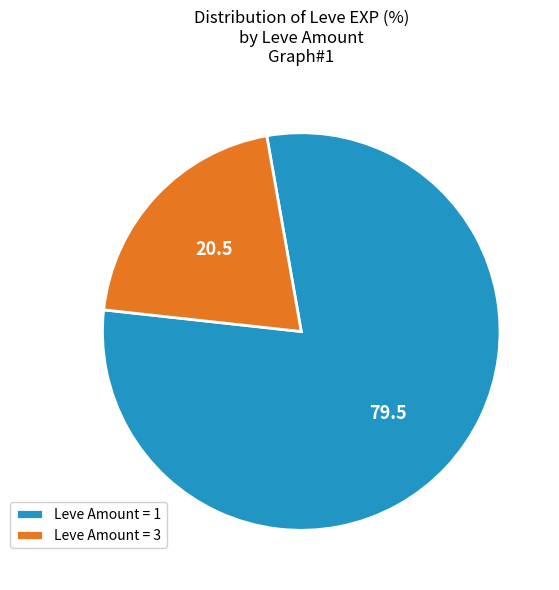

Rank the categories by value from highest to lowest.

Leve Amount = 1, Leve Amount = 3